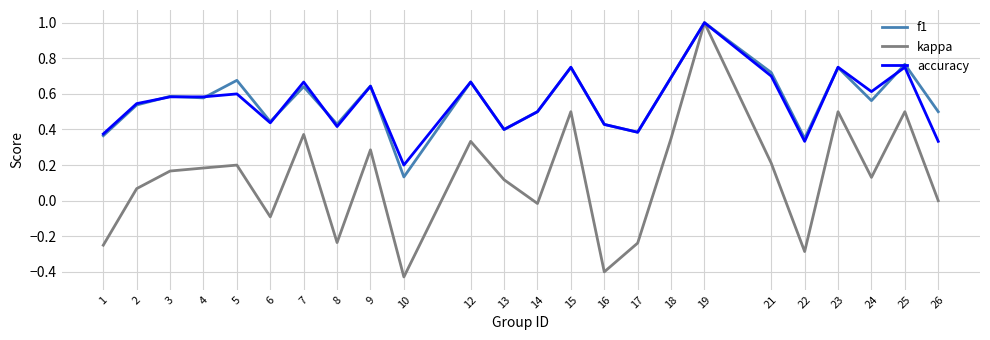

Which label corresponds to the largest value in the chart?

19